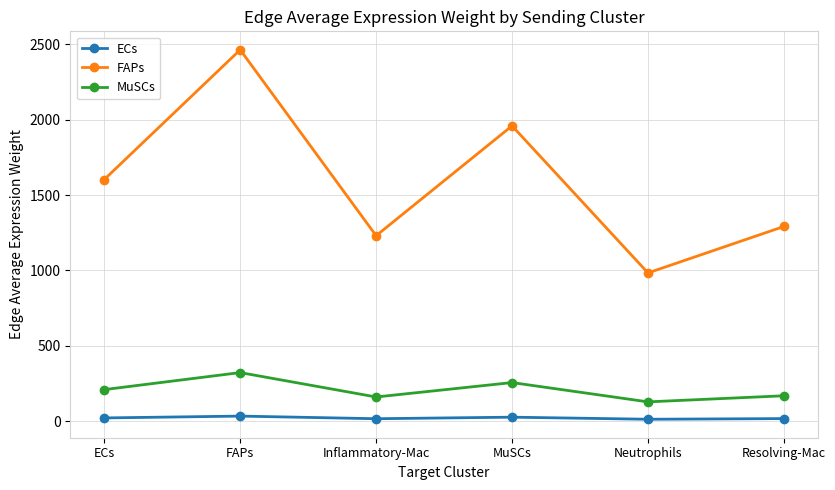

Where is the first local maximum for FAPs?

FAPs